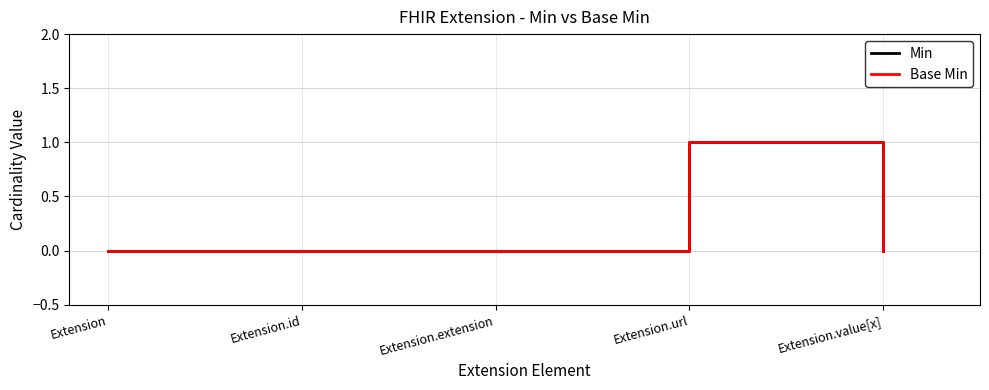

Does the chart display data point markers on the line(s)?

No